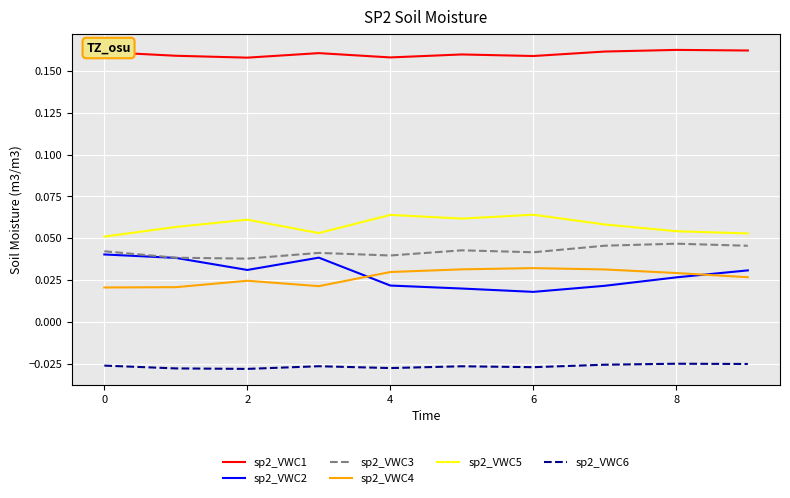

True or false: sp2_VWC6 has more than 0 points higher than both neighbors.

True